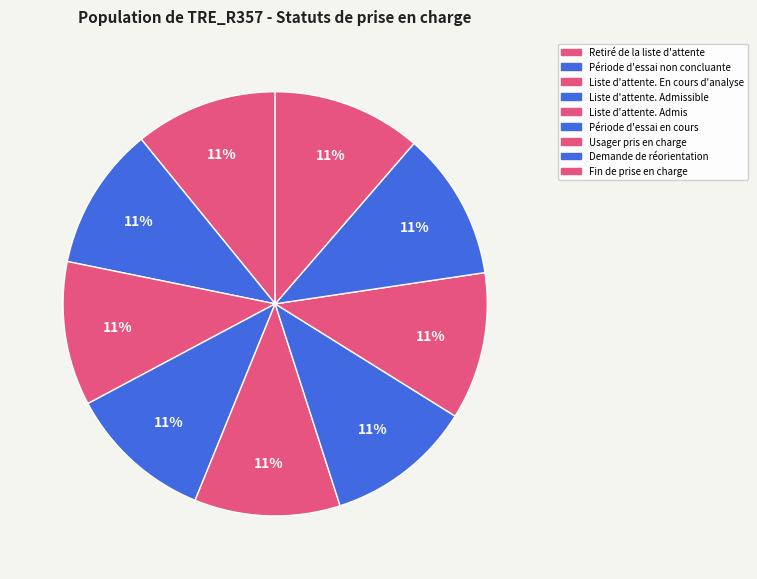

What percentage is the Usager pris en charge slice, to the nearest percent?

11%